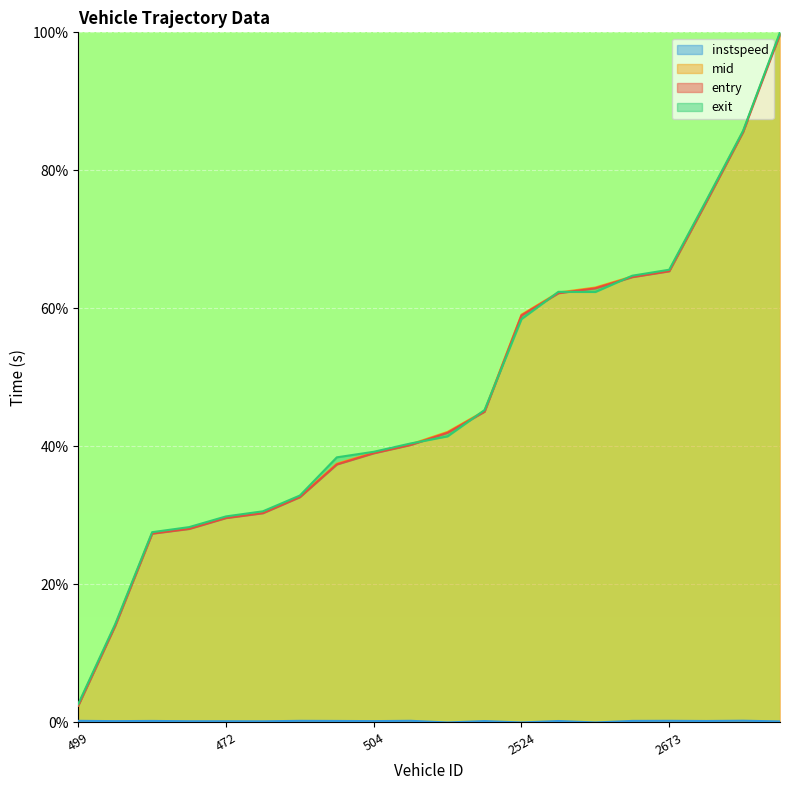

Is it true that instspeed equals 0.2 at 499?

True